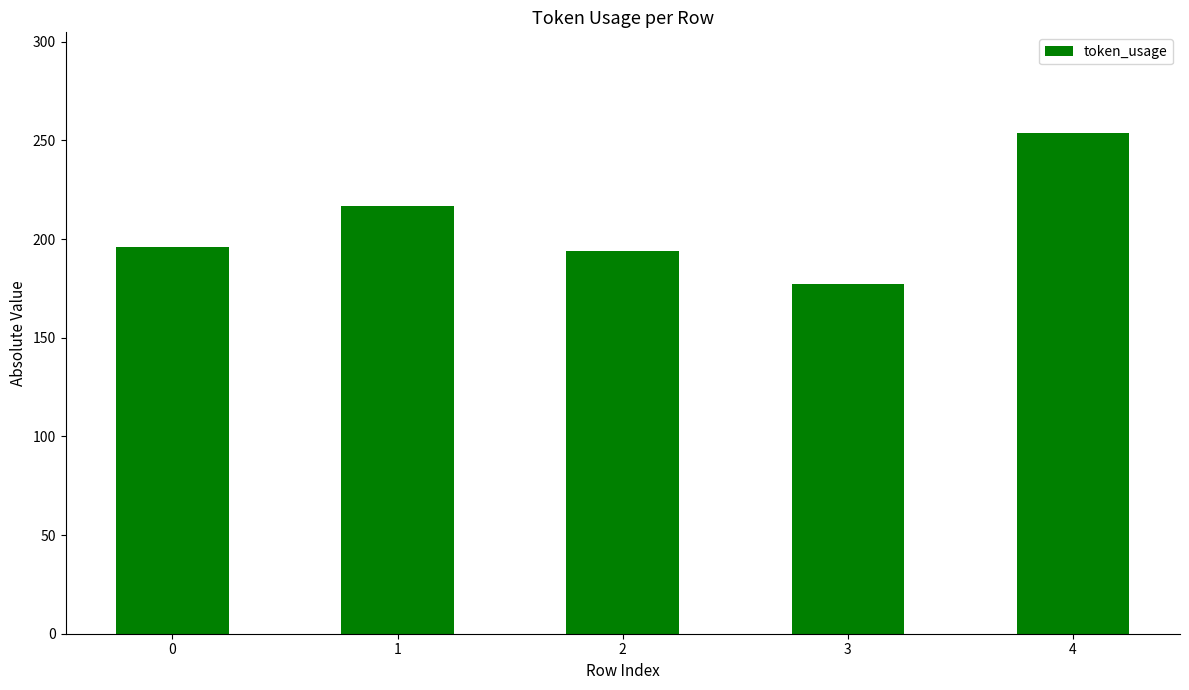

The value at 1 is 217. True or false?

True